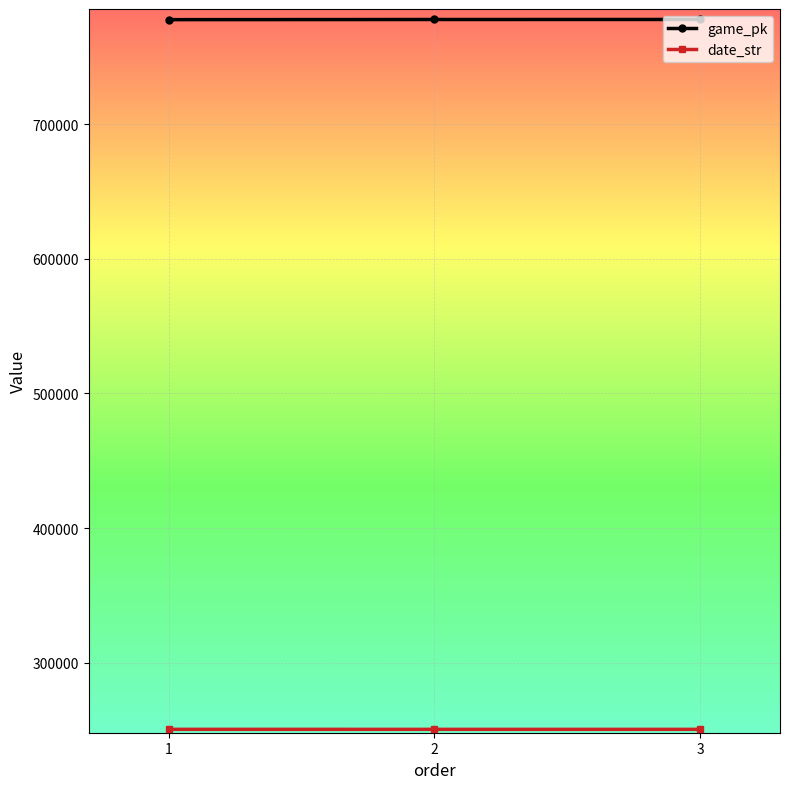

What is the value of the game_pk point at the 2nd from the left?

777592